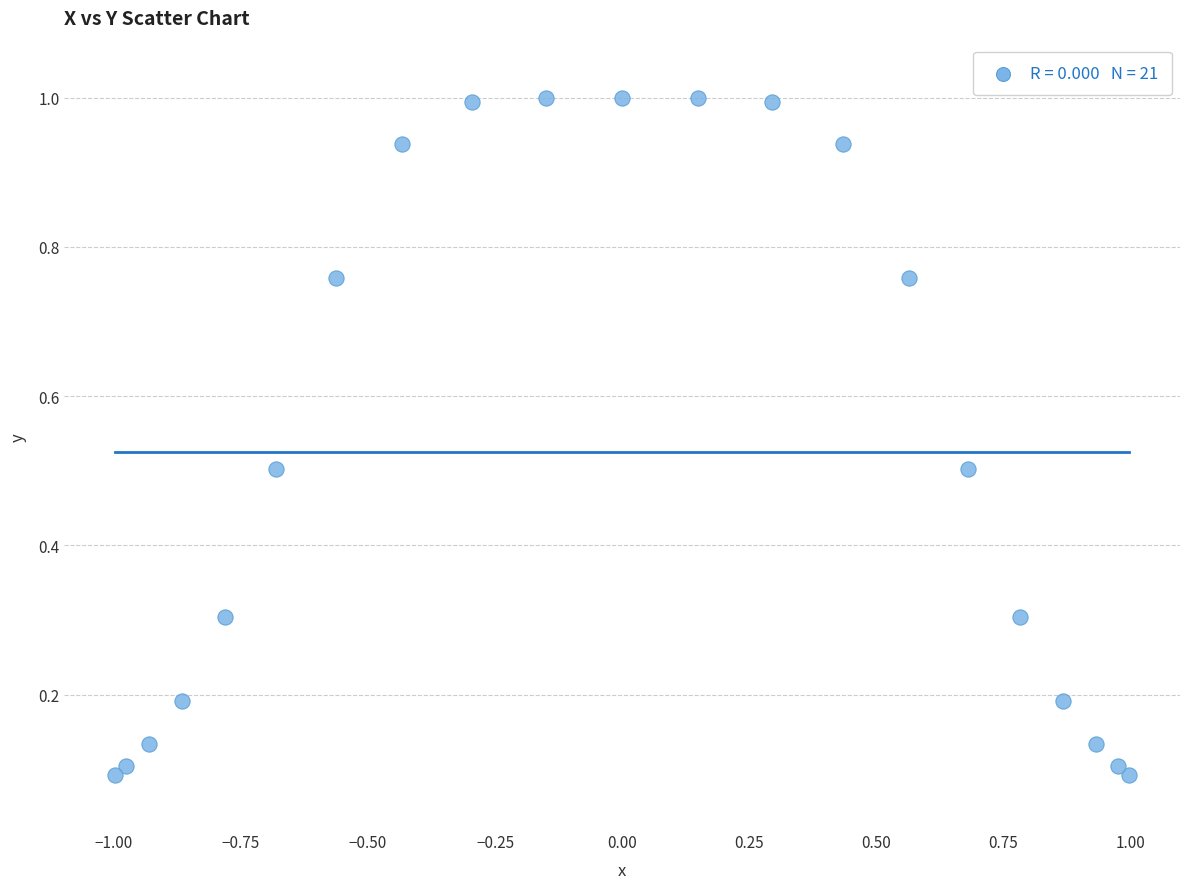

What is the range of X values (max minus min)?

2.0